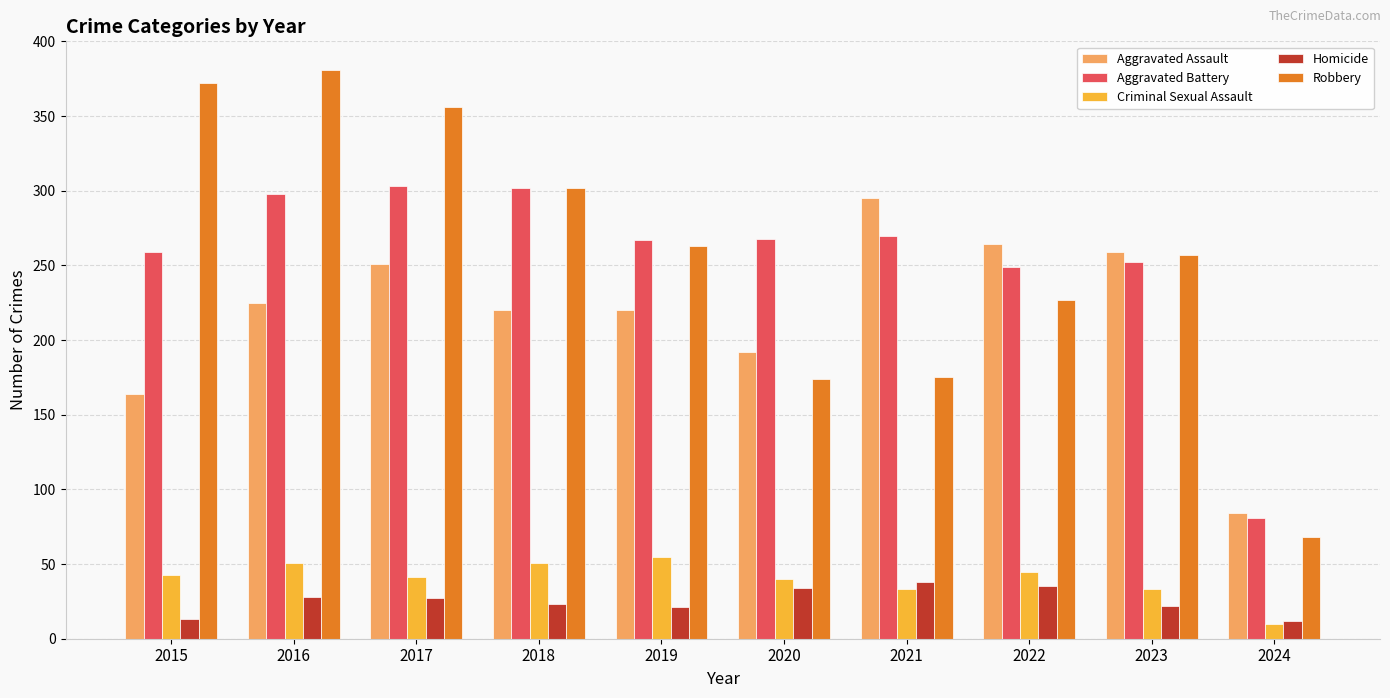

At how many categories does at least one series exceed 245?

9